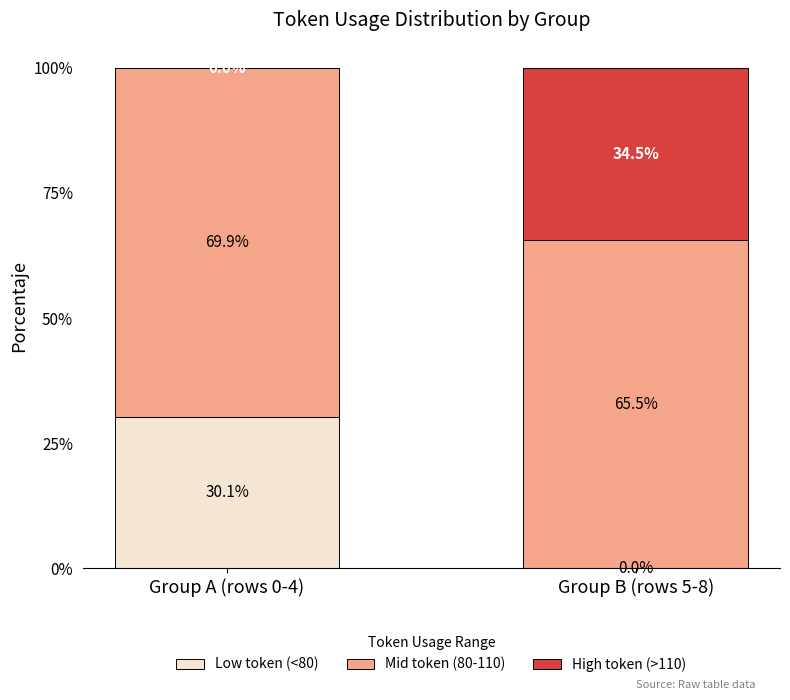

Count the number of data series in this chart.

3